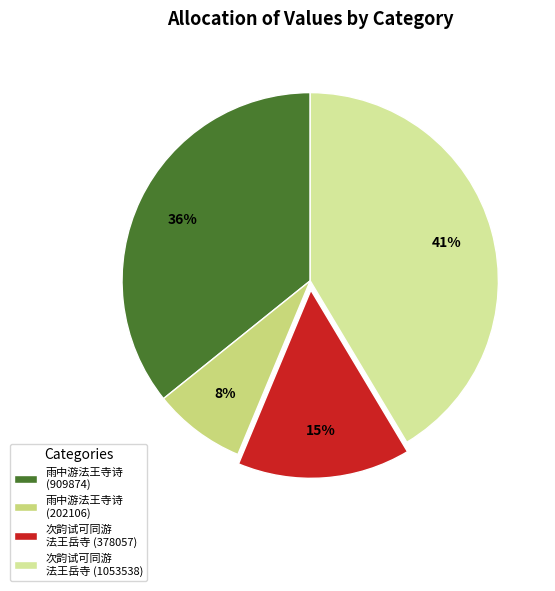

What is the smallest slice in the pie chart?

雨中游法王寺诗 (202106)